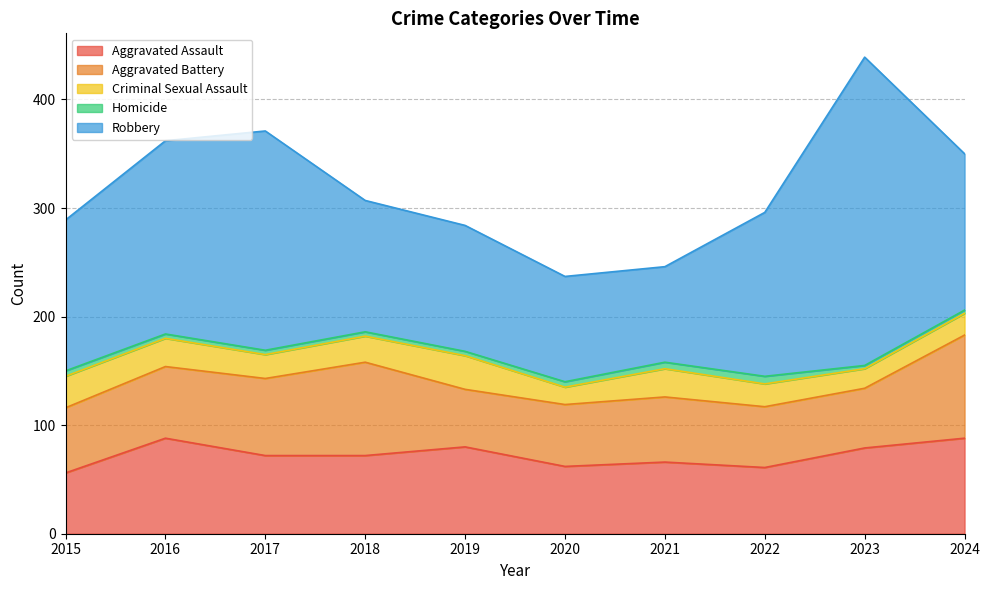

What is the sum of the Robbery values at 2015 and 2019?

255